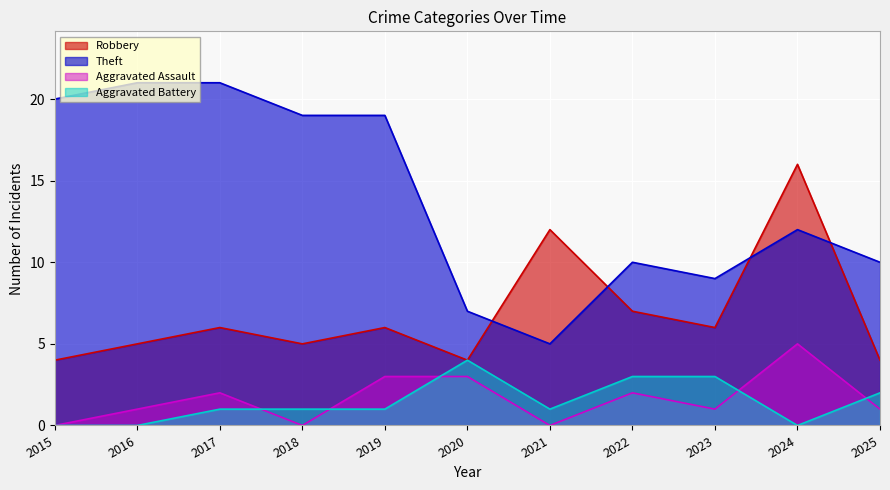

What is the approximate value of Robbery at 2019, to the nearest 5?

5